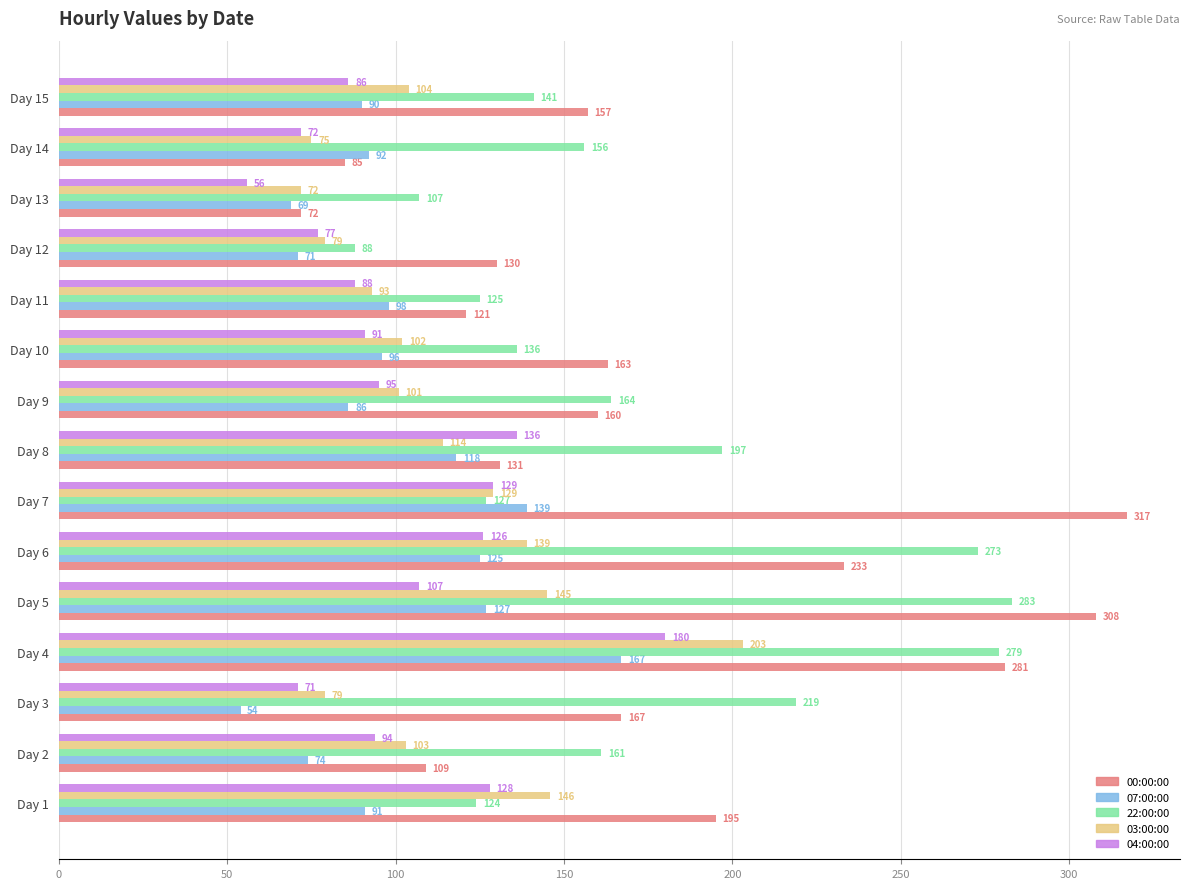

Rank the categories by 07:00:00 value from lowest to highest.

Day 3, Day 13, Day 12, Day 2, Day 9, Day 15, Day 1, Day 14, Day 10, Day 11, Day 8, Day 6, Day 5, Day 7, Day 4